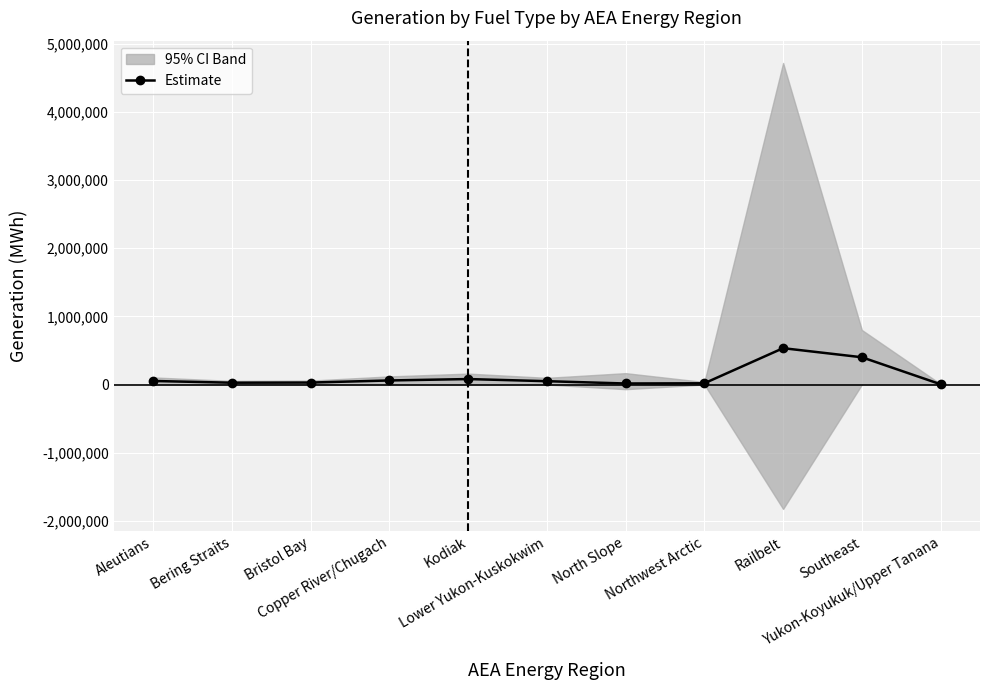

Approximately how many times larger is the value at Bering Straits compared to North Slope?

1.8